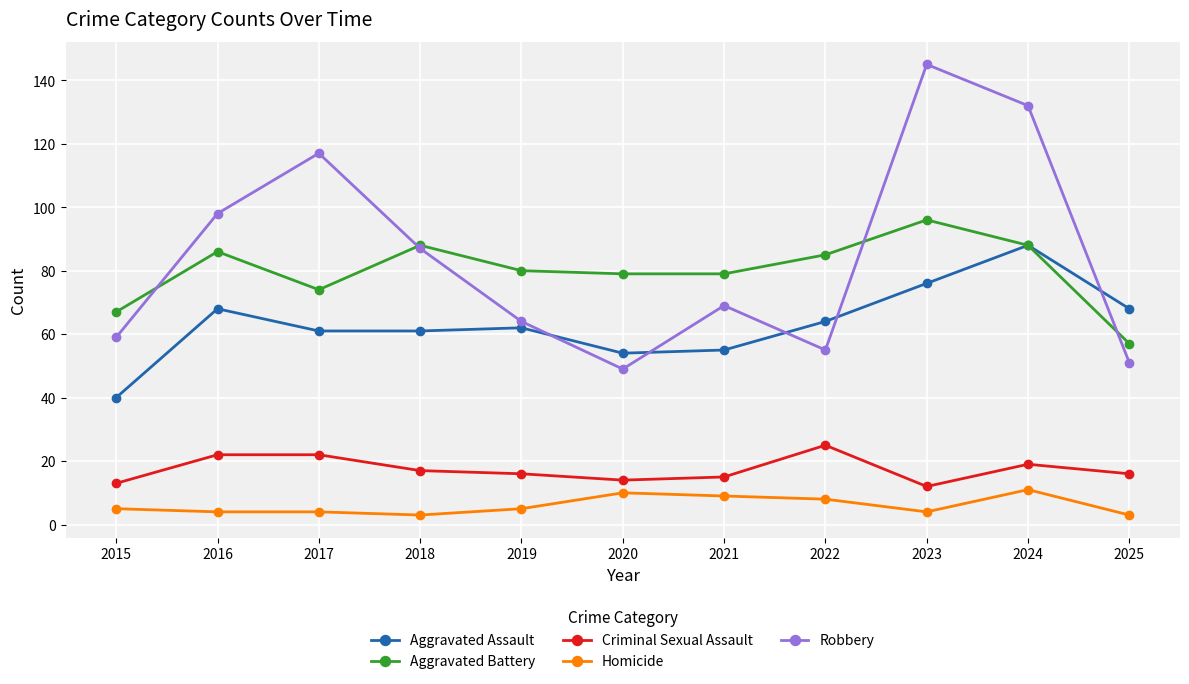

What is the total value across all series at 2023?

333